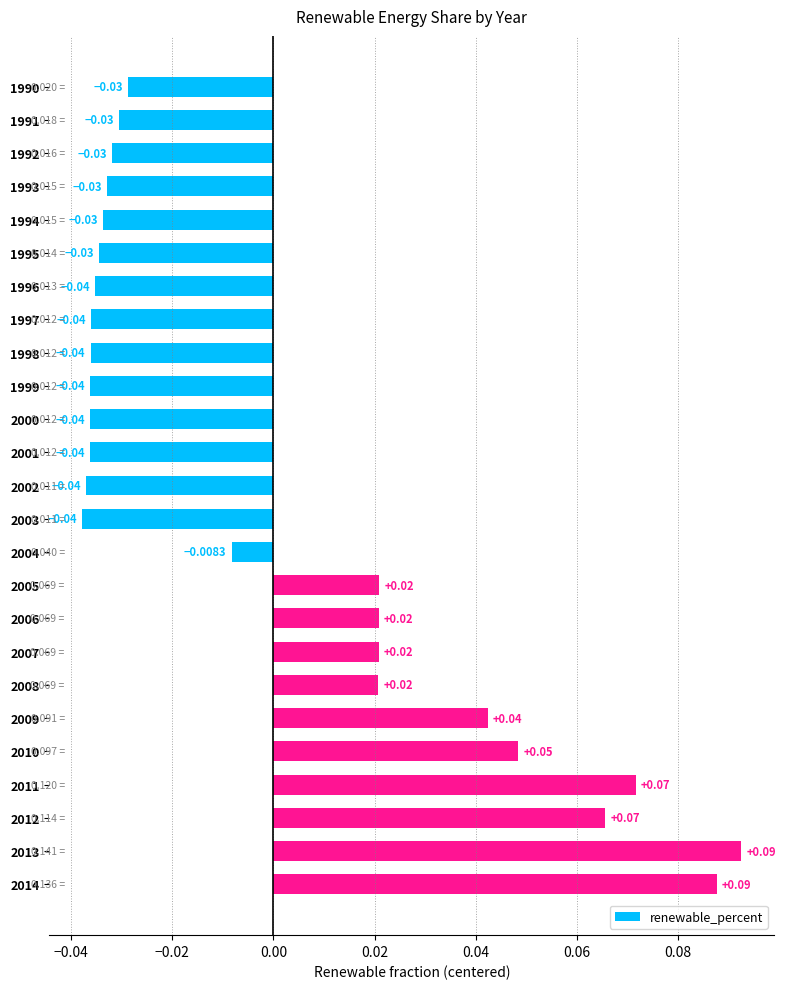

How many data points are less than 0?

15